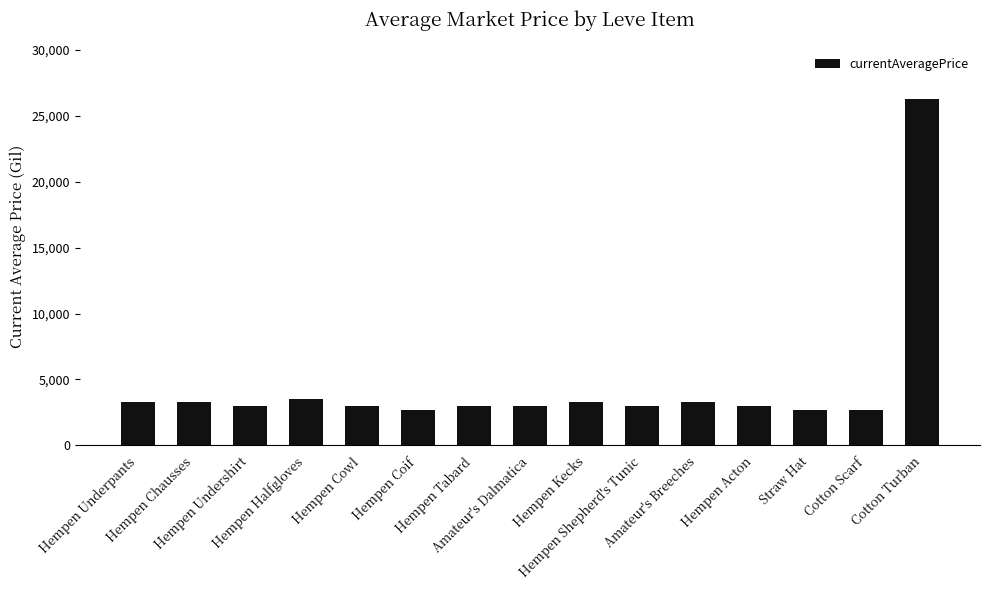

How many data points are less than 3008?

7